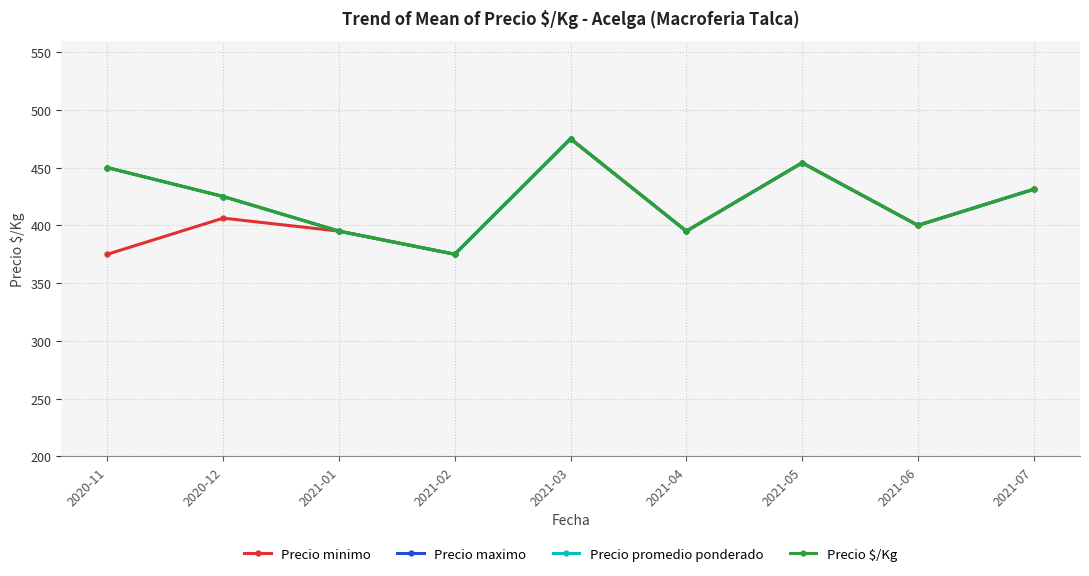

True or false: Precio maximo and Precio promedio ponderado cross at least once.

False